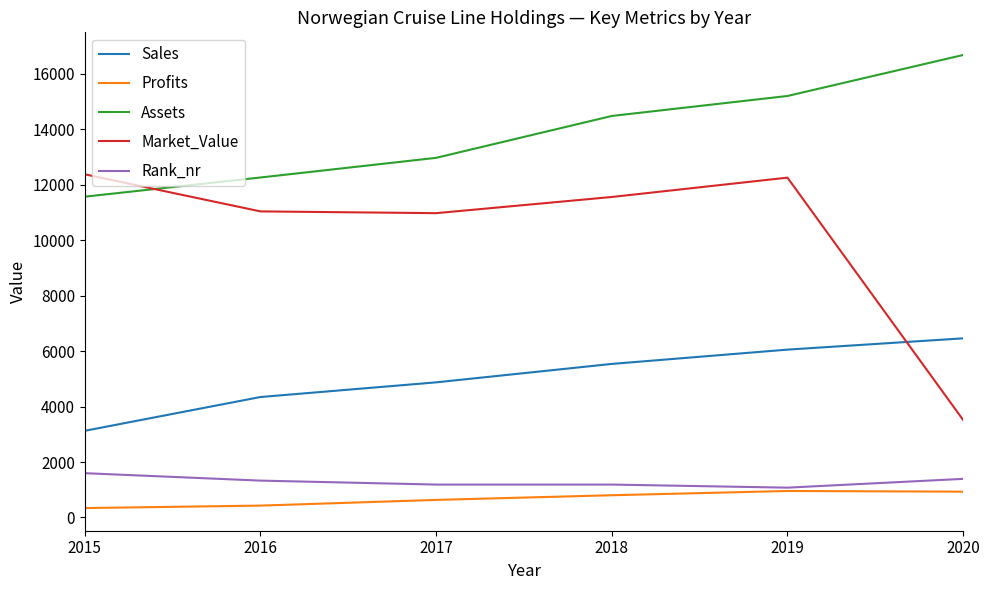

How many distinct data groups are displayed?

5